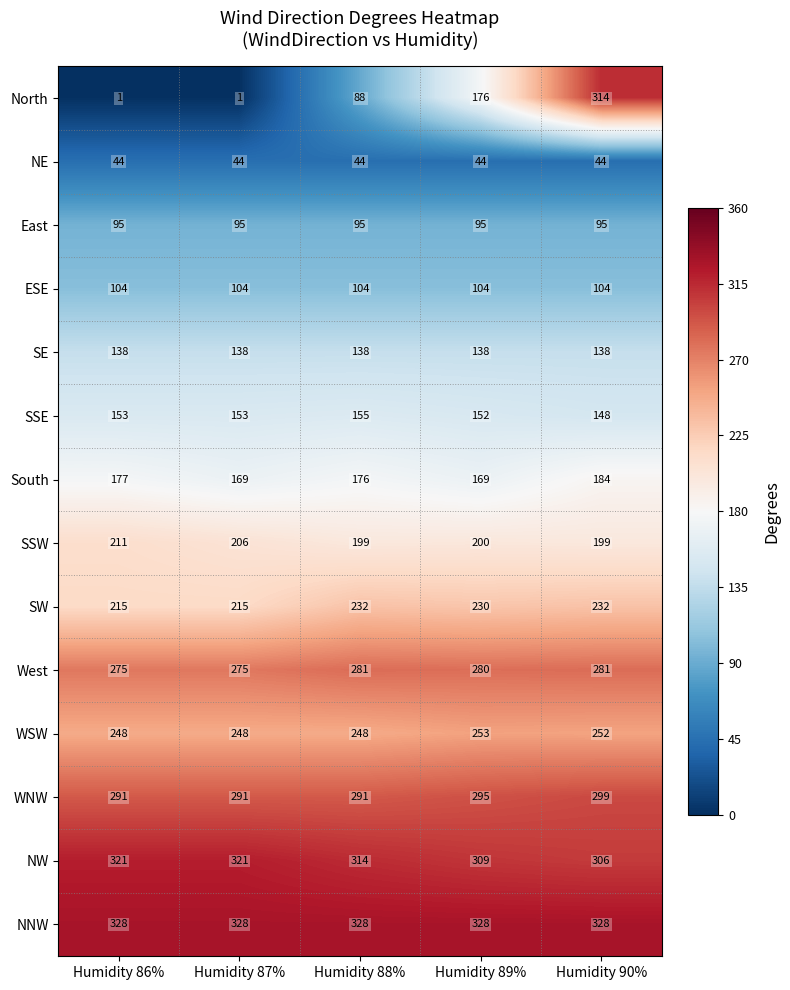

How many categories are shown in the chart?

5